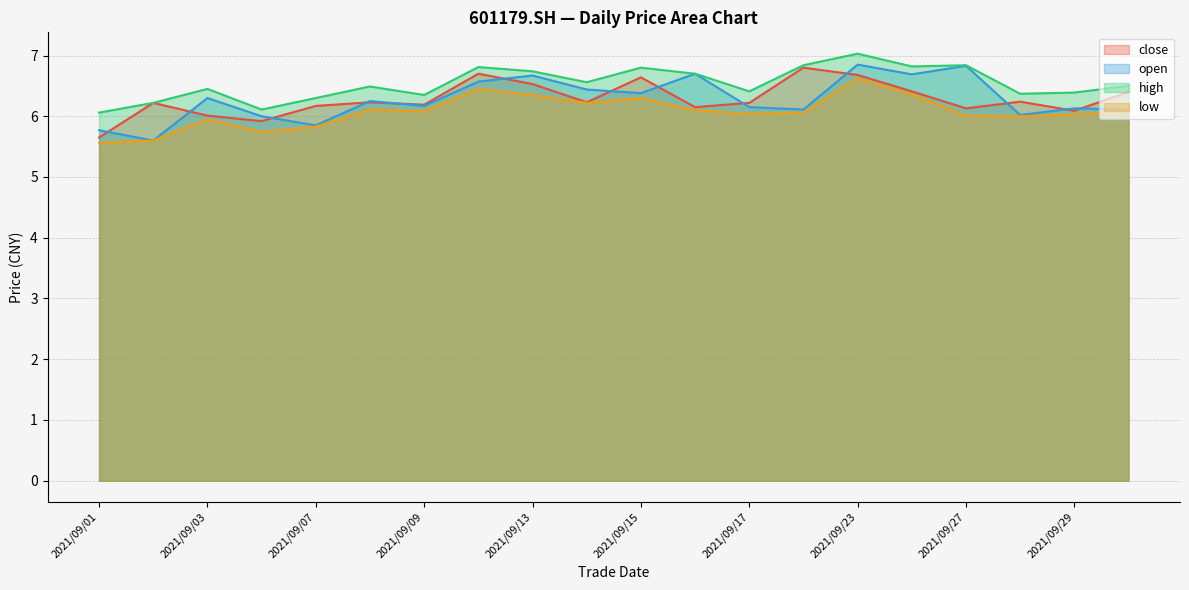

Which series has the widest spread of values?

open